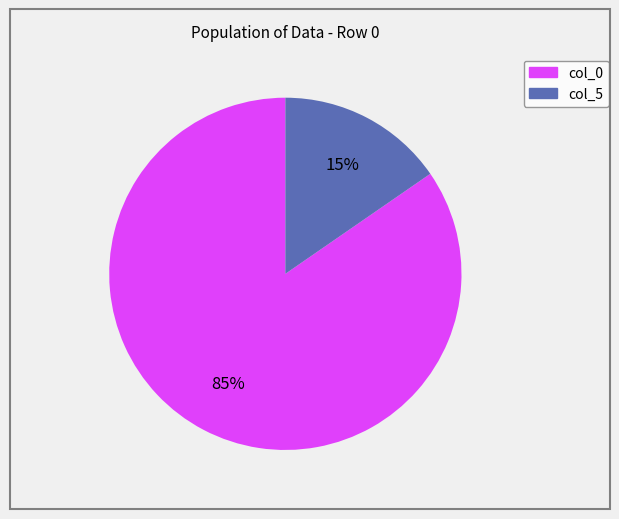

To the nearest percent, what is the average slice percentage?

50%